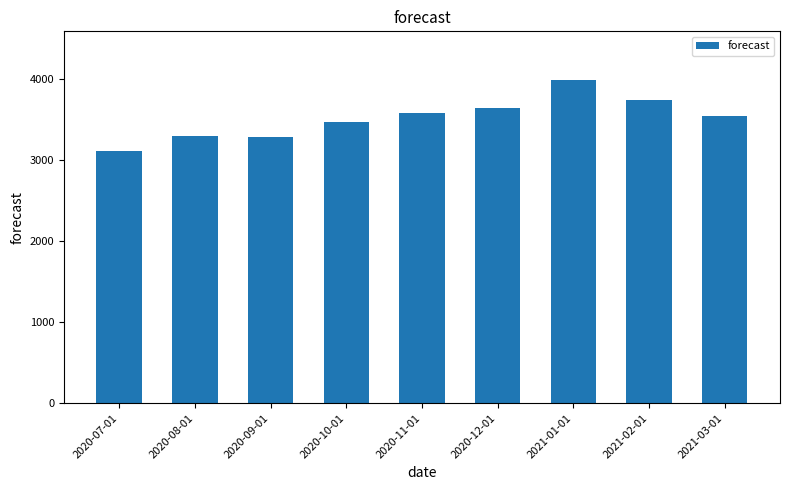

What is the difference between the maximum and minimum values?

881.3